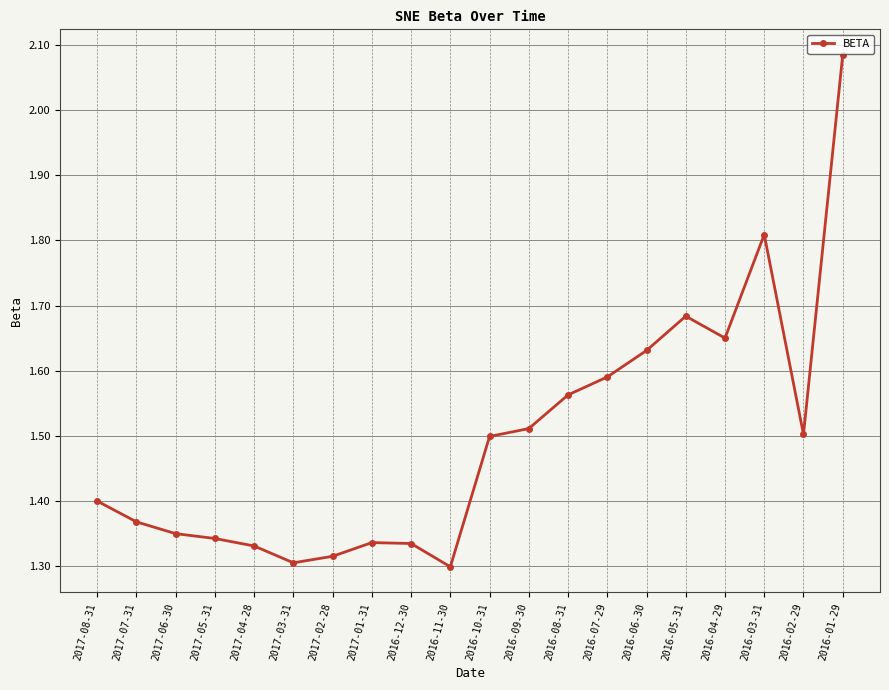

Does the chart display data point markers on the line(s)?

Yes